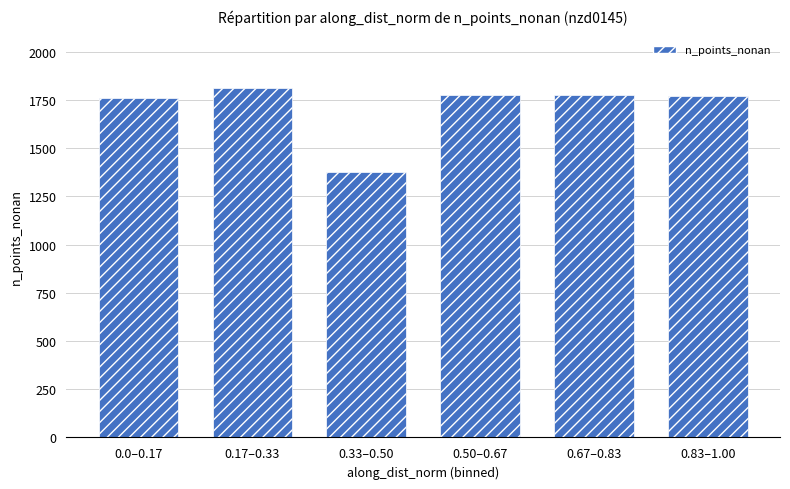

How many bars are there in total?

6